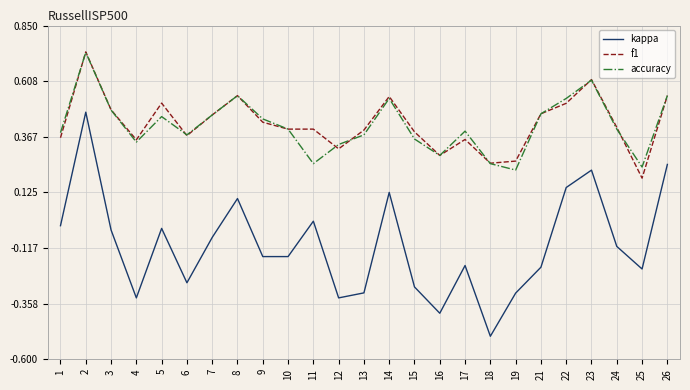

At which category does the chart reach its peak across all series?

2